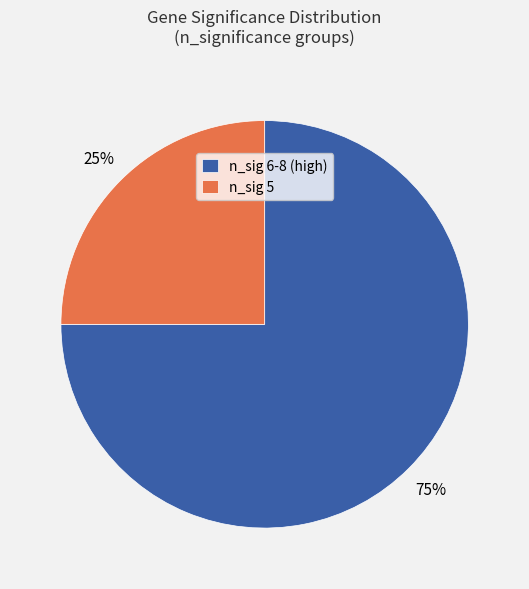

The n_sig 6-8 (high) slice represents 75% of the pie. True or false?

True